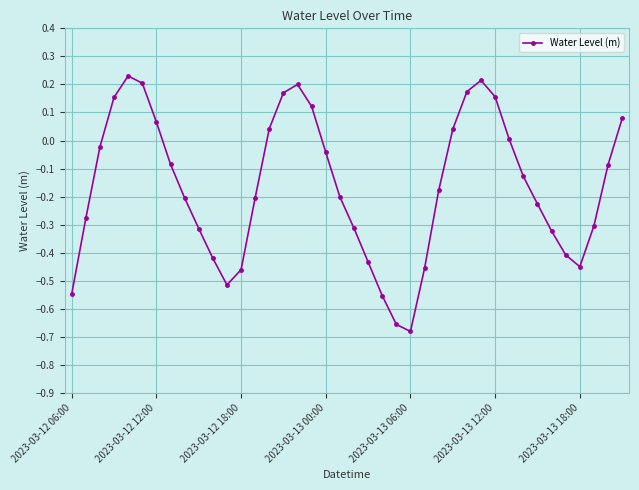

What is the difference between the second highest and second lowest values?

0.9